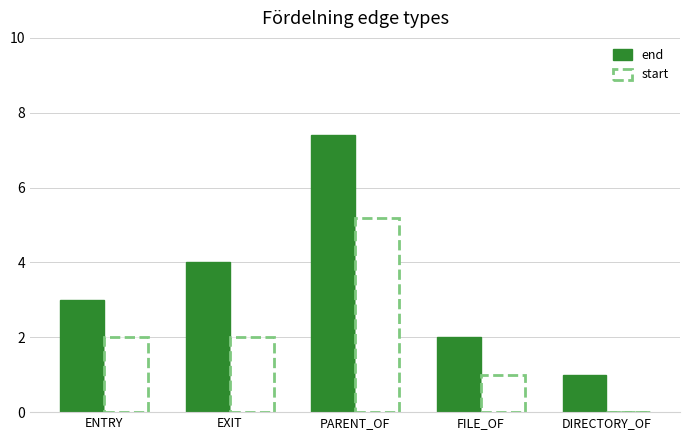

Read the start value at PARENT_OF.

5.2